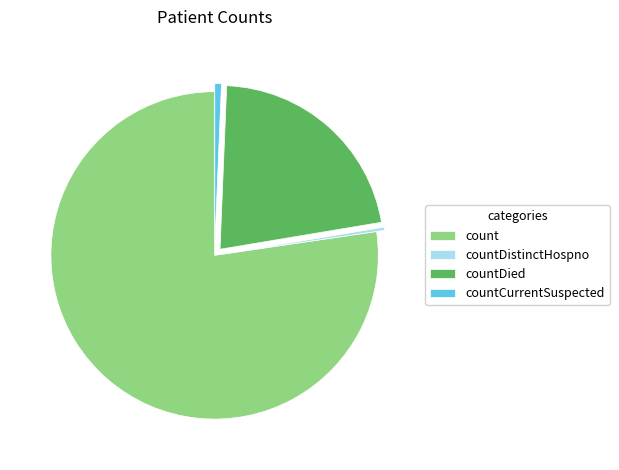

Combined, do count and countCurrentSuspected account for over 50%?

Yes